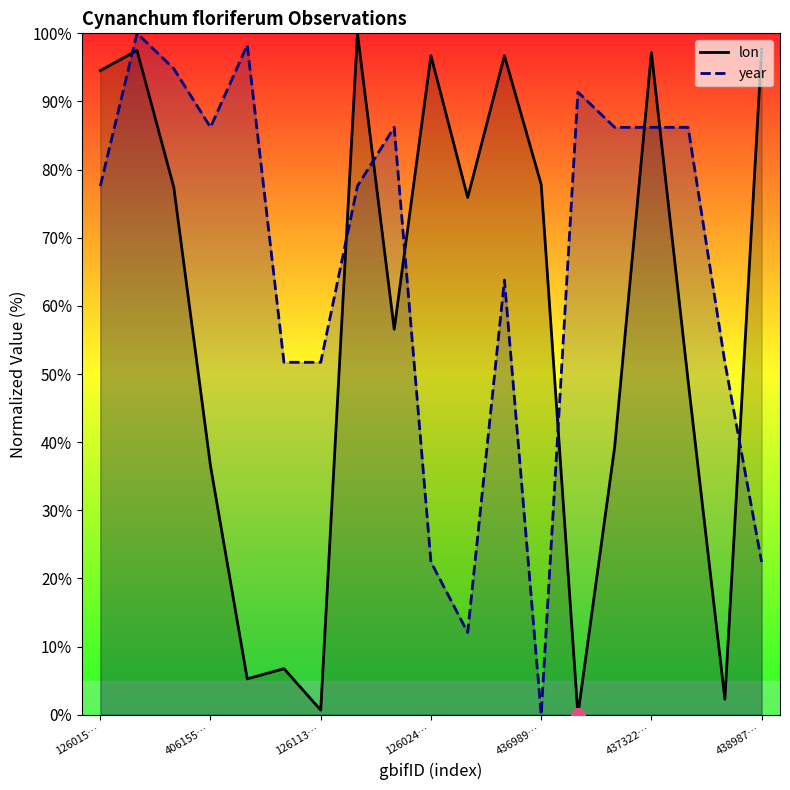

Rank the series by their maximum value, from highest to lowest.

lon, year